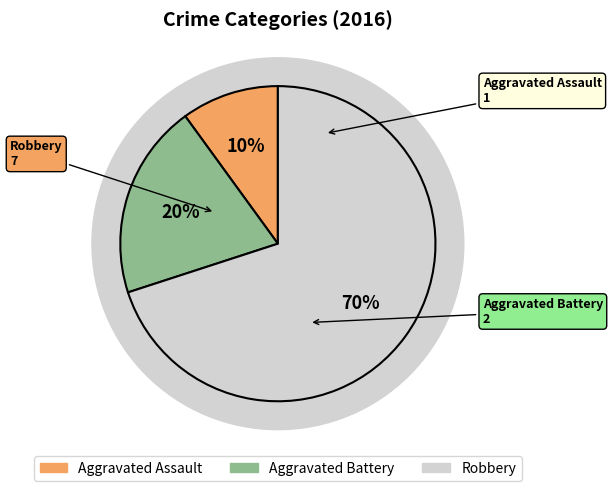

The Aggravated Assault slice represents 10% of the pie. True or false?

True